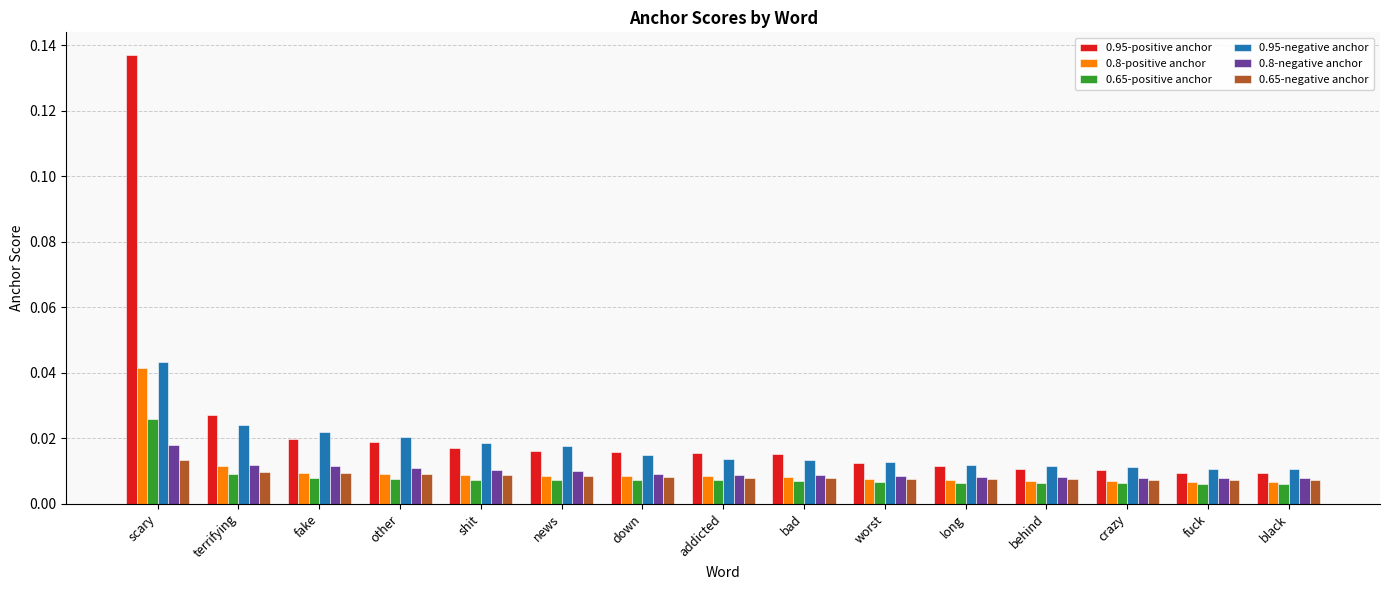

Which series changed the most between scary and shit?

0.95-positive anchor